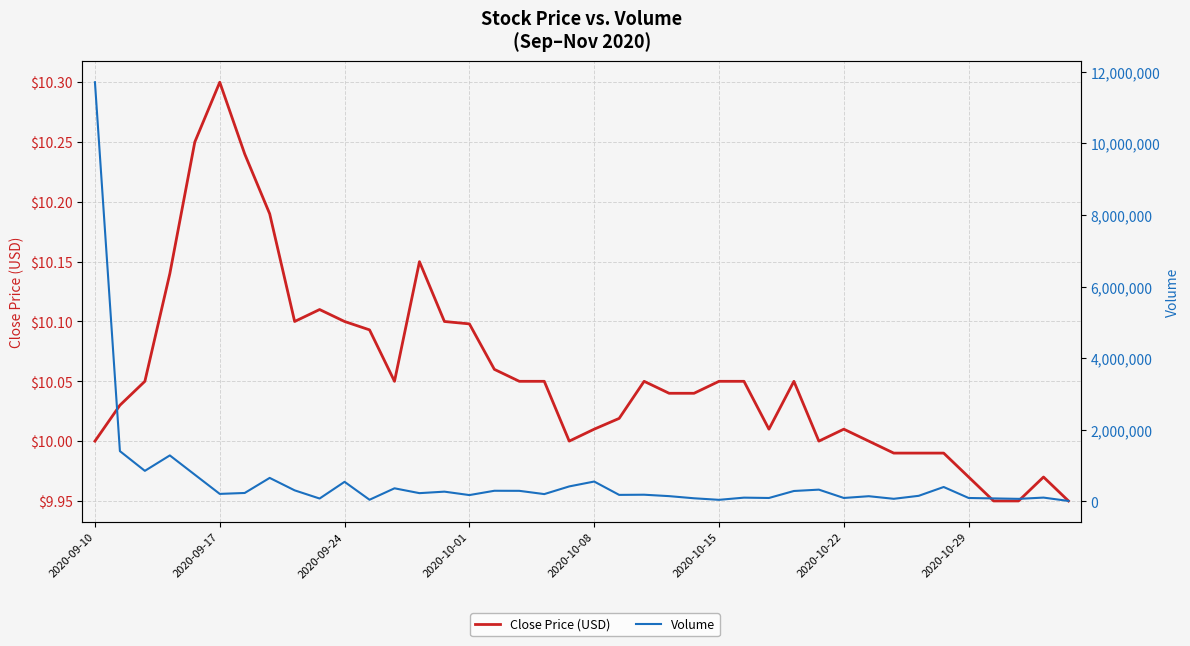

What is the total value across all series at 2020-10-22?

237410.2